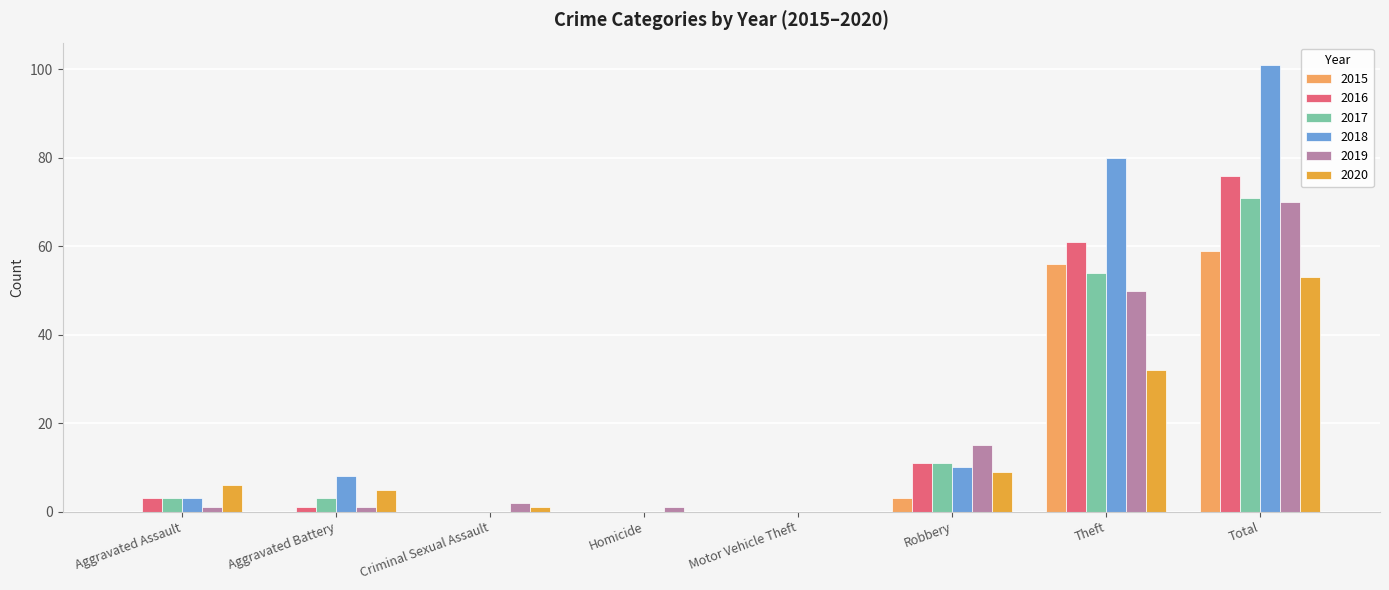

Which series changed the most between Motor Vehicle Theft and Total?

2018